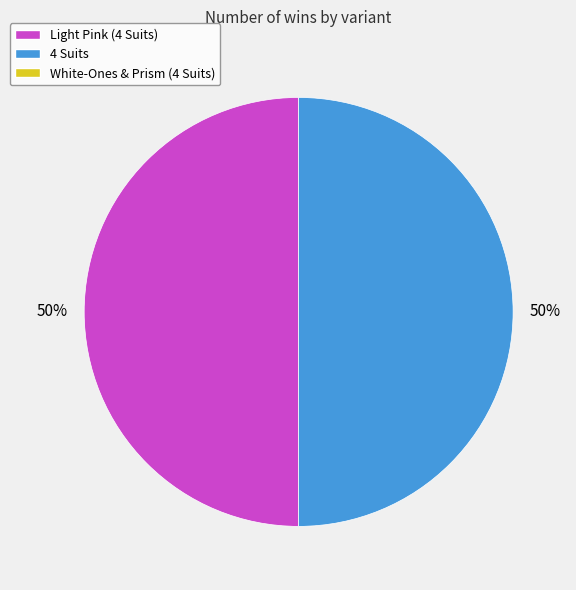

To the nearest percent, what is the average slice percentage?

50%